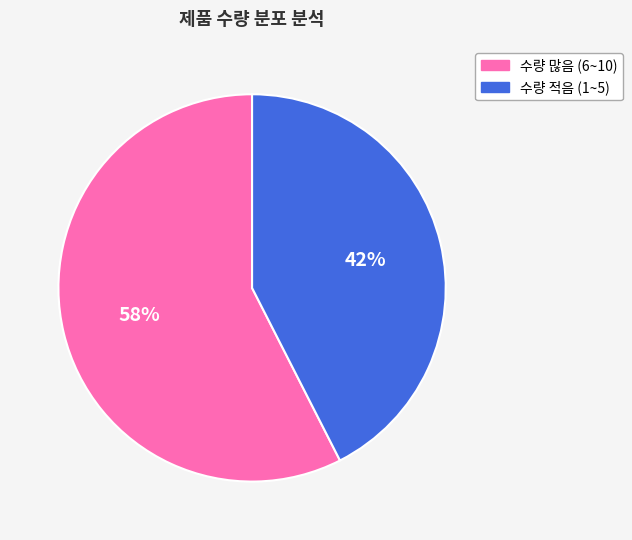

To the nearest percent, what is the average slice percentage?

50%